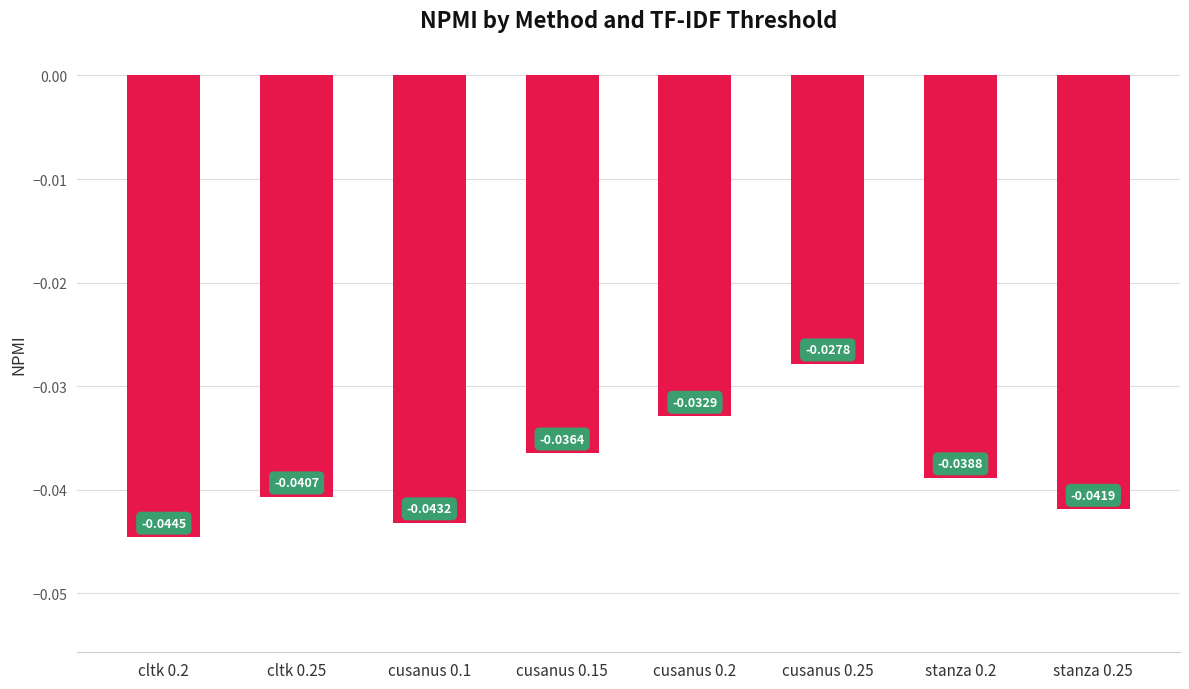

Rank the categories by value from lowest to highest.

cltk 0.2, cusanus 0.1, stanza 0.25, cltk 0.25, stanza 0.2, cusanus 0.15, cusanus 0.2, cusanus 0.25